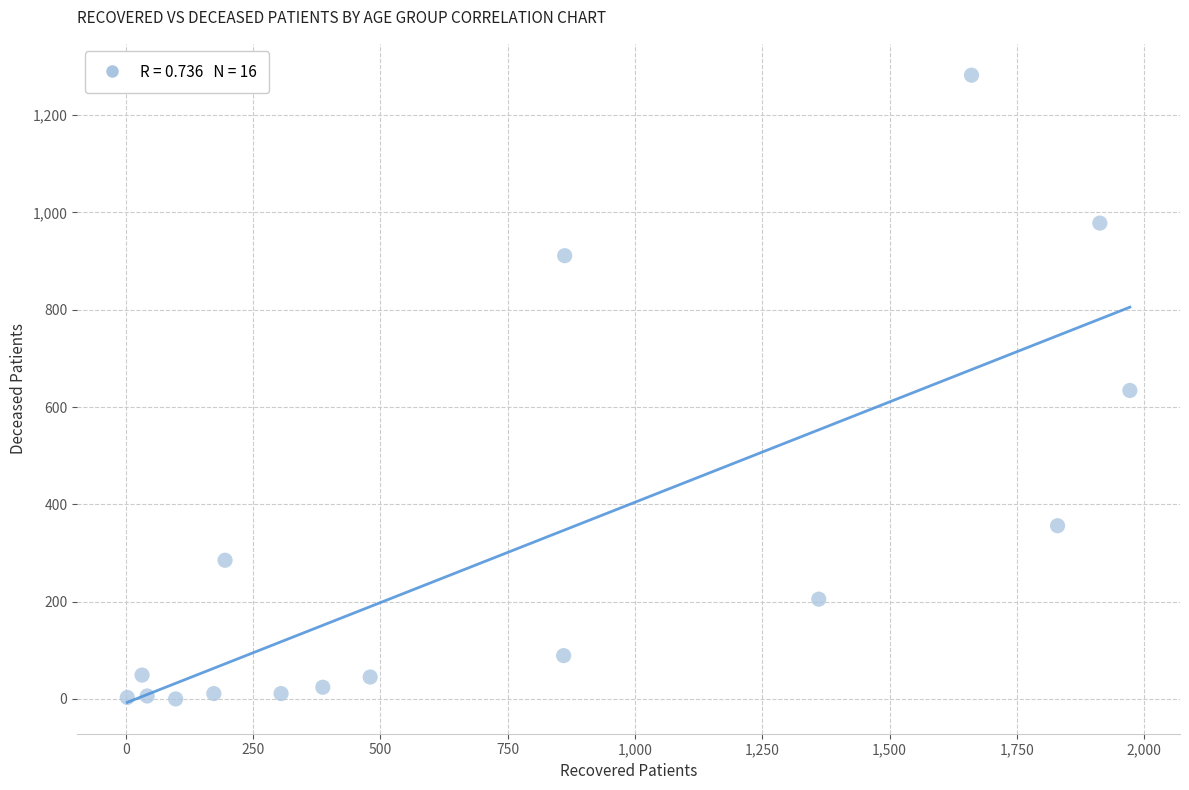

What is the range of X values (max minus min)?

1969